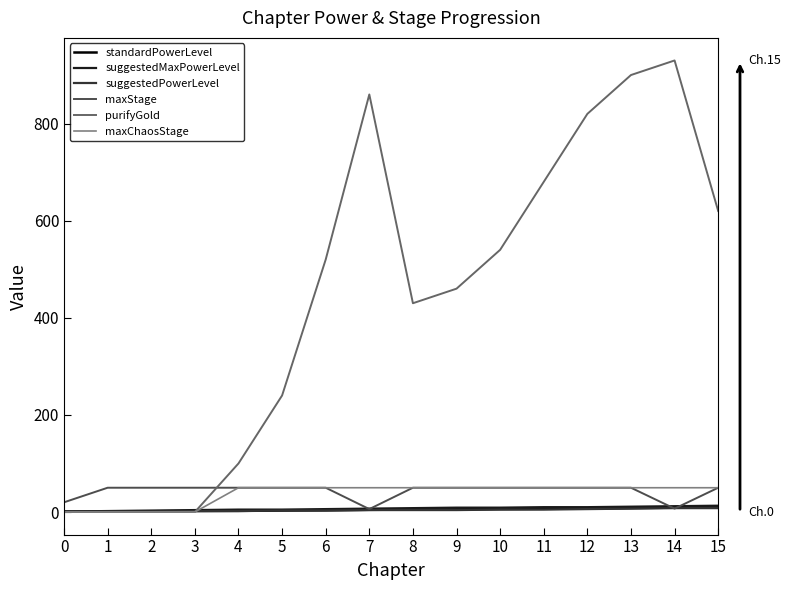

The maxStage series shows 50.0 at 12. True or false?

True